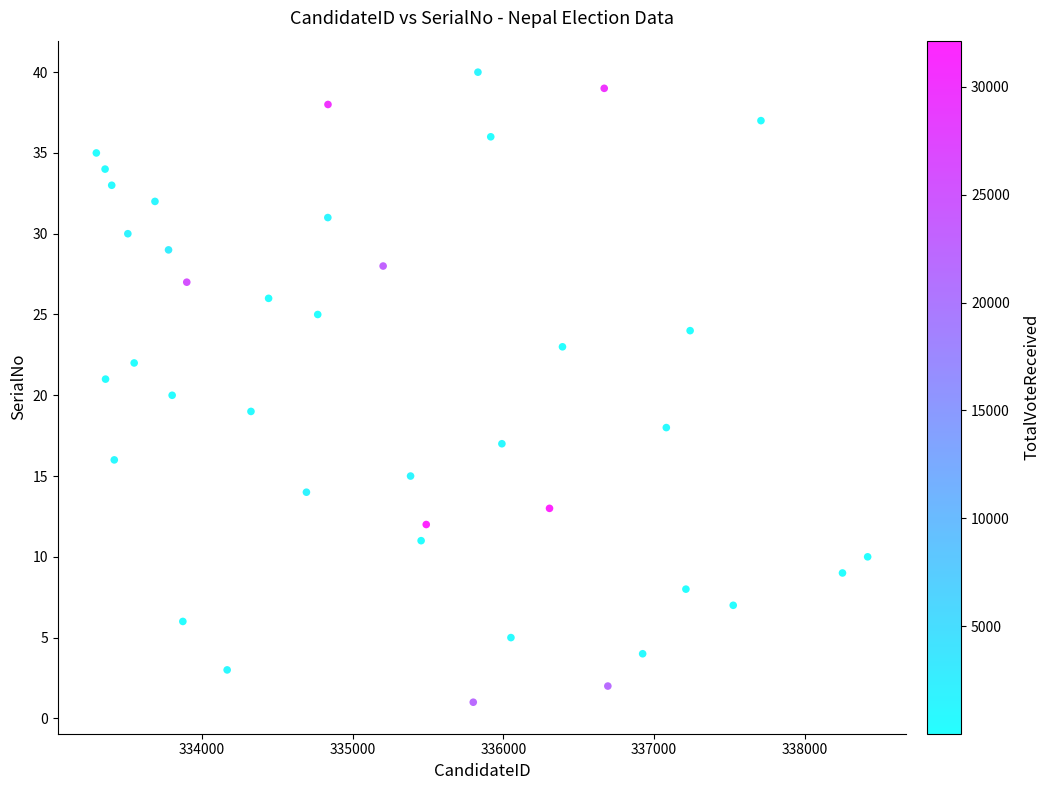

What is the range of Y values (max minus min)?

39